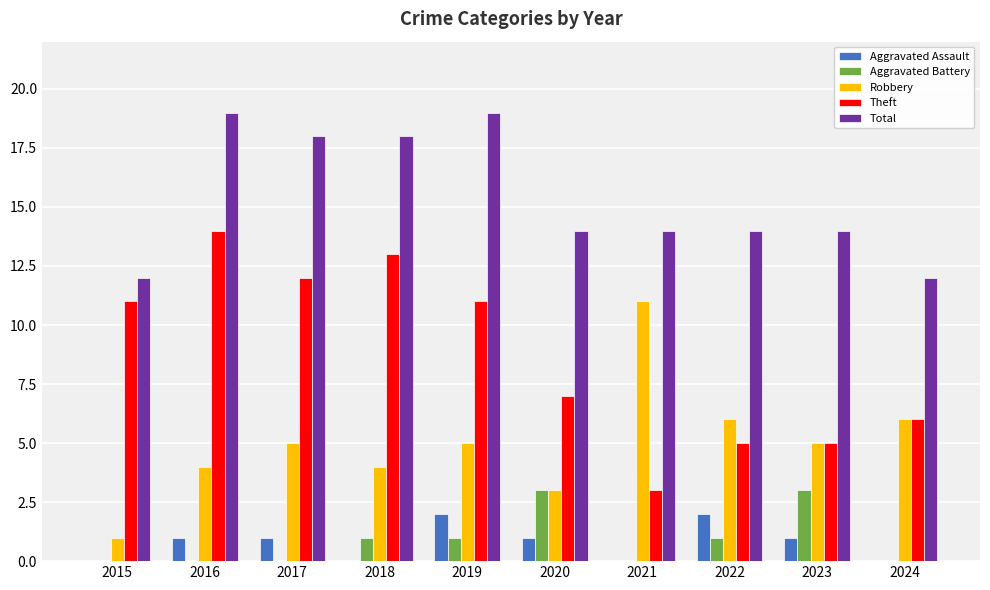

The Theft series shows 6 at 2024. True or false?

True